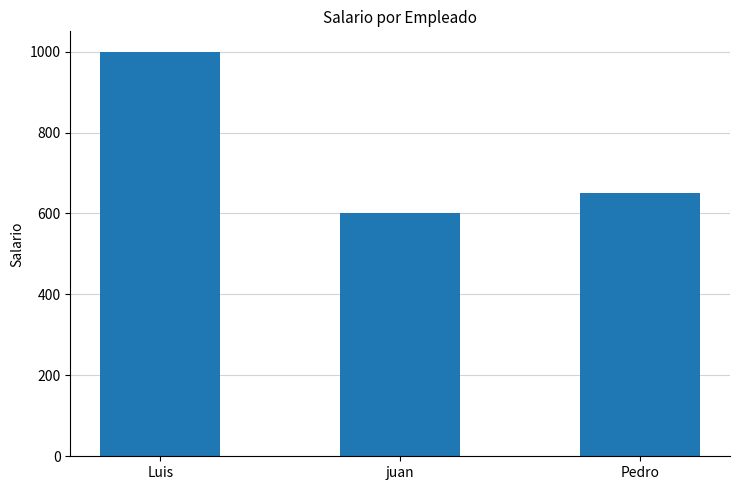

What is the minimum value shown in the chart?

600